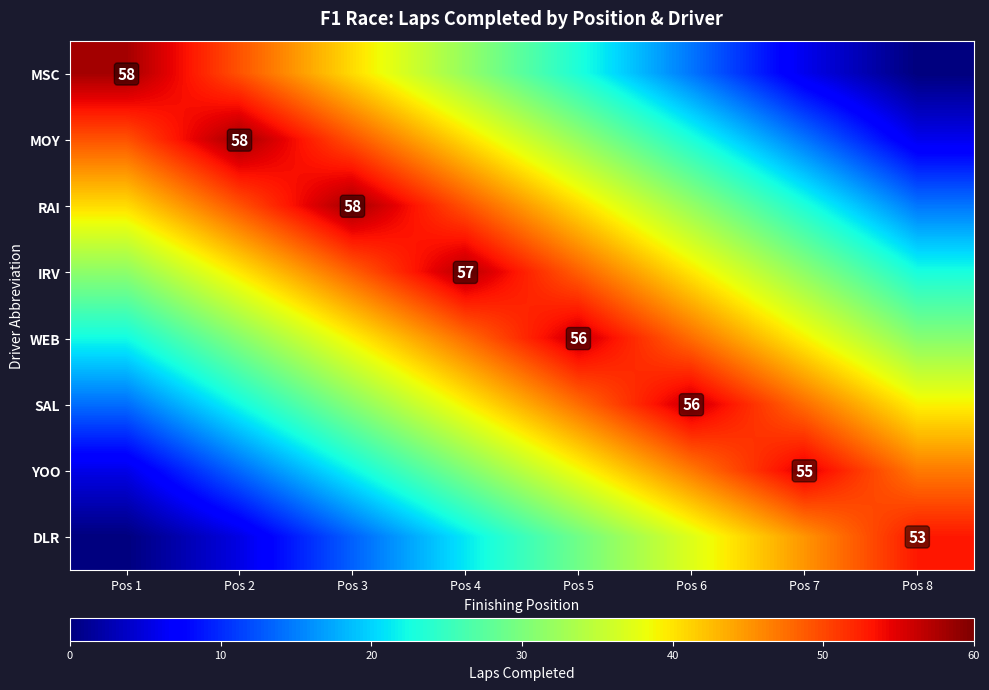

What is the greatest value displayed?

58.0